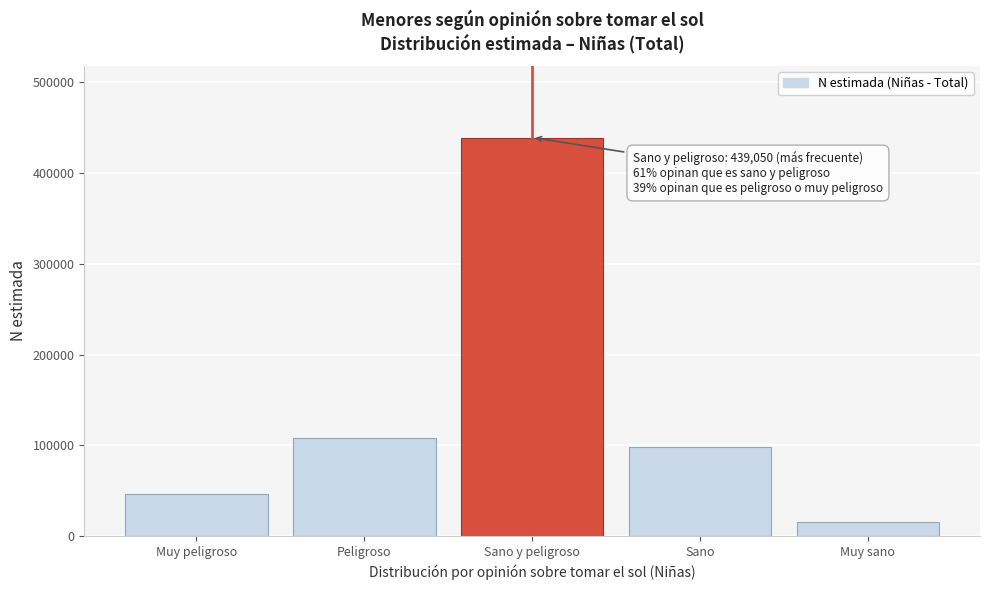

Reading left to right, transcribe all the data shown in this chart.

Muy peligroso=46615	Peligroso=108435	Sano y peligroso=439050	Sano=98665	Muy sano=15279